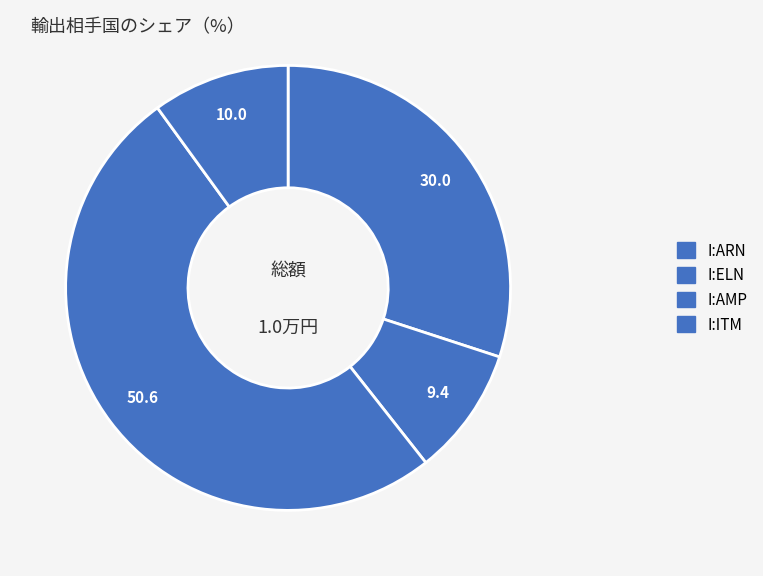

Between I:ARN and I:ITM, which is larger?

I:ARN